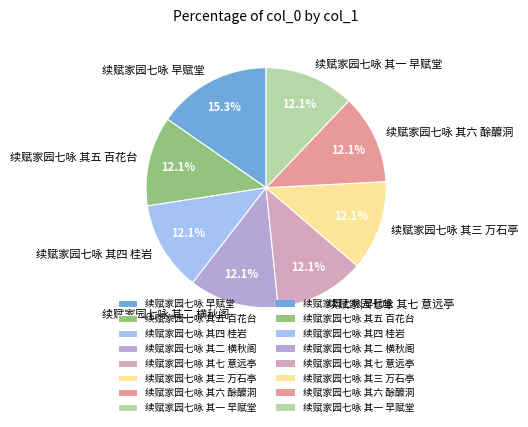

Is it true that 续赋家园七咏 其三 万石亭 is 12% of the pie?

True